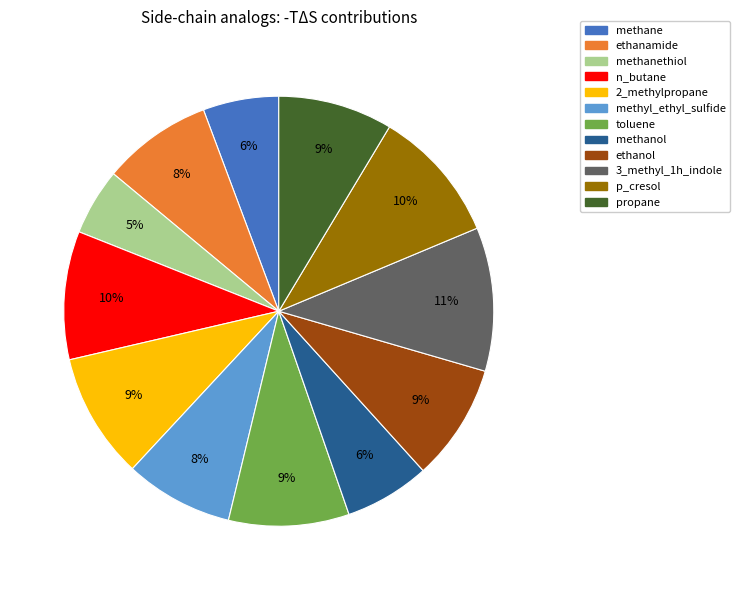

Is there a majority slice in this chart?

No